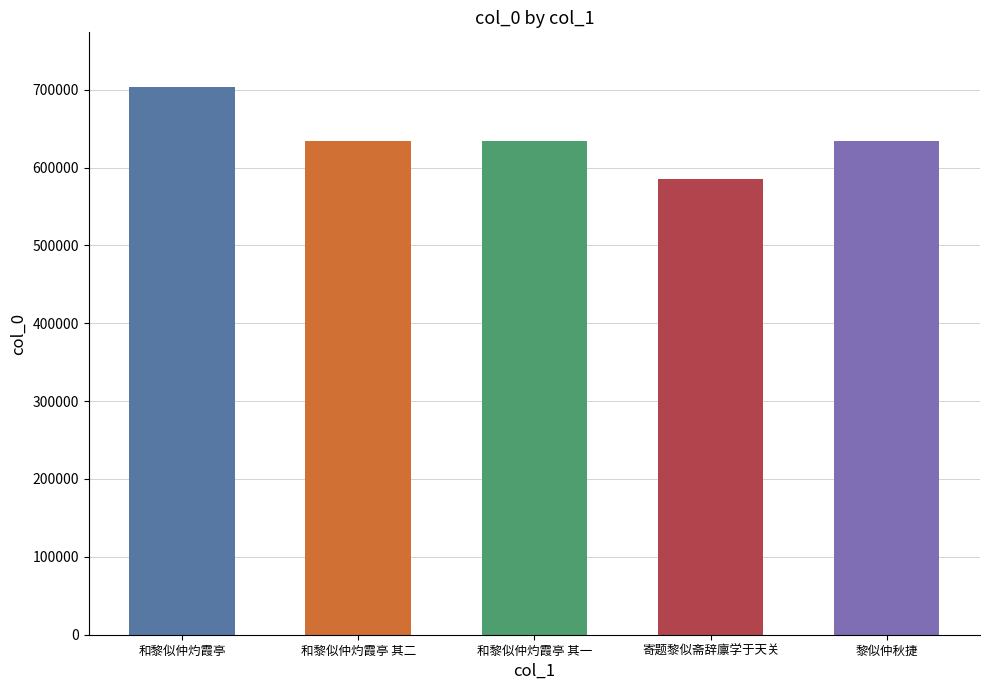

How many distinct data groups are displayed?

1